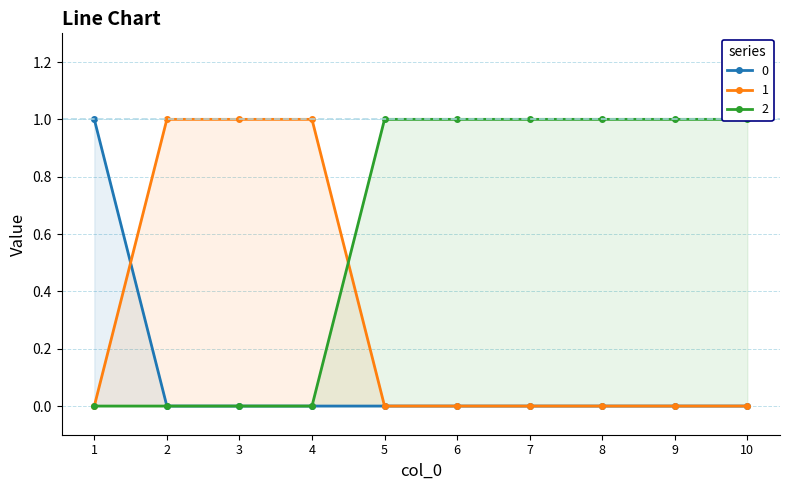

Reading left to right, transcribe all the data shown in this chart.

0: 1	0	0	0	0	0	0	0	0	0
1: 0	1	1	1	0	0	0	0	0	0
2: 0	0	0	0	1	1	1	1	1	1